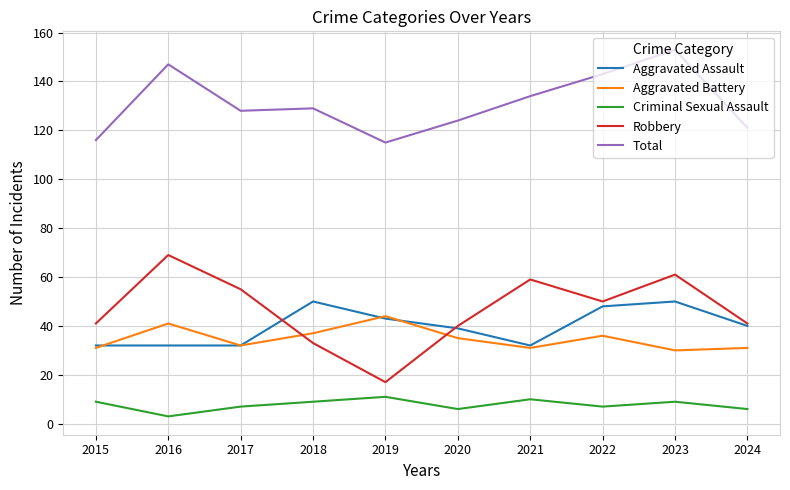

Rank the series by their maximum value, from highest to lowest.

Total, Robbery, Aggravated Assault, Aggravated Battery, Criminal Sexual Assault